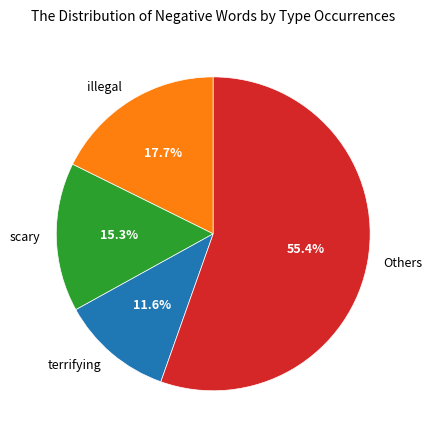

To the nearest percent, what is the average slice percentage?

25%